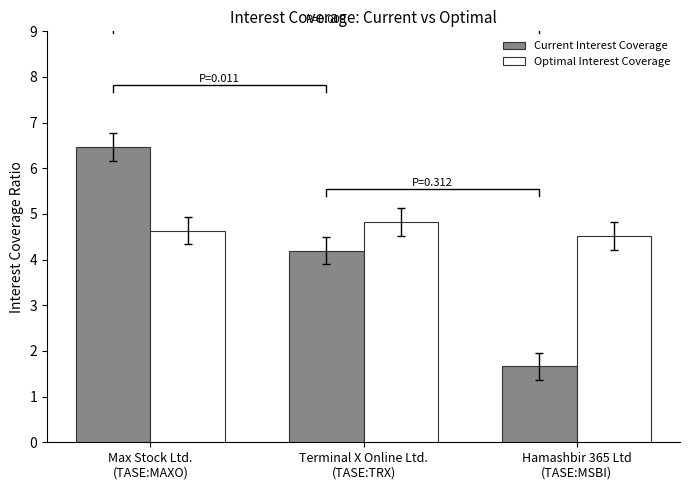

Reading left to right, extract all data points from this chart.

Current Interest Coverage: Max Stock Ltd.
(TASE:MAXO)=6.5	Terminal X Online Ltd.
(TASE:TRX)=4.2	Hamashbir 365 Ltd
(TASE:MSBI)=1.7
Optimal Interest Coverage: Max Stock Ltd.
(TASE:MAXO)=4.6	Terminal X Online Ltd.
(TASE:TRX)=4.8	Hamashbir 365 Ltd
(TASE:MSBI)=4.5